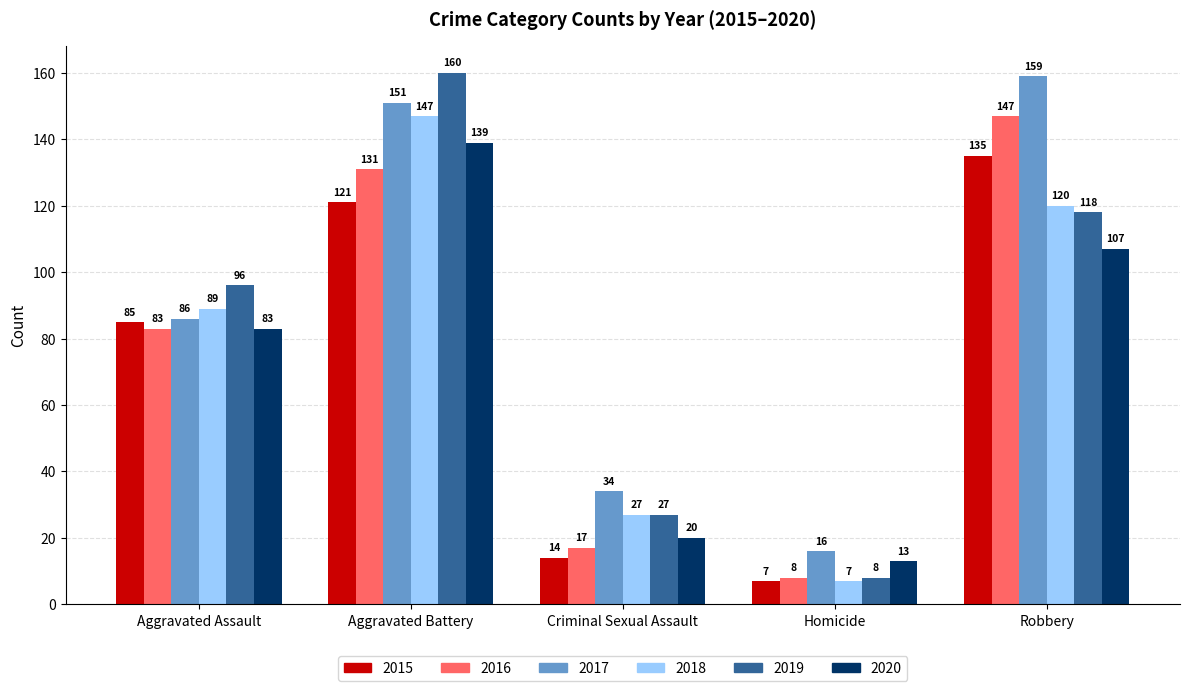

What is the total value across all series at Criminal Sexual Assault?

139